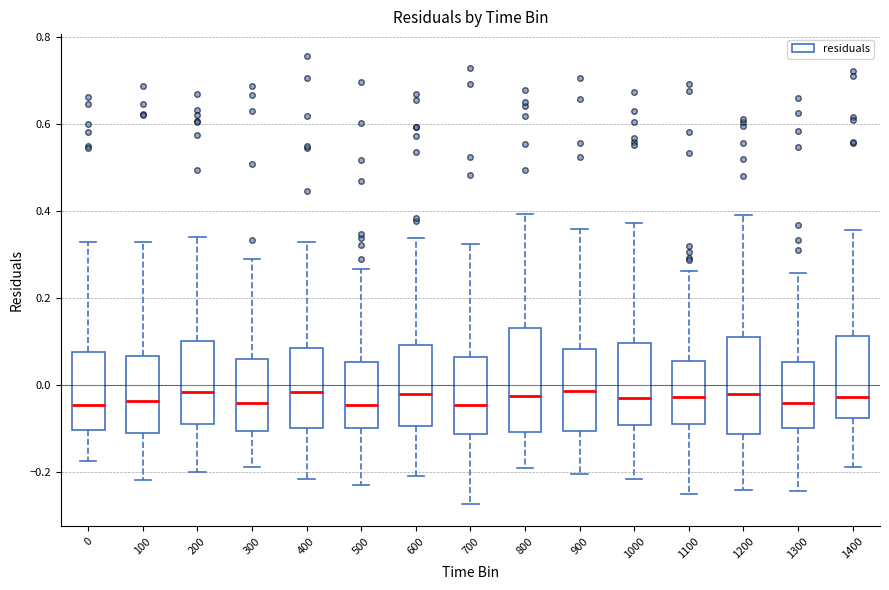

Reading left to right, read every box against the y-axis: the position of its median line, the range the box covers, and the ends of its whiskers. The values are not printed on the chart, so give them approximately, as read against the axis.

0: median -0.04, box -0.10 to 0.08, whiskers -0.18 to 0.34
100: median -0.04, box -0.12 to 0.06, whiskers -0.22 to 0.32
200: median -0.02, box -0.10 to 0.10, whiskers -0.20 to 0.34
300: median -0.04, box -0.10 to 0.06, whiskers -0.18 to 0.30
400: median -0.02, box -0.10 to 0.08, whiskers -0.22 to 0.32
500: median -0.04, box -0.10 to 0.06, whiskers -0.22 to 0.26
600: median -0.02, box -0.10 to 0.10, whiskers -0.20 to 0.34
700: median -0.04, box -0.12 to 0.06, whiskers -0.28 to 0.32
800: median -0.02, box -0.10 to 0.14, whiskers -0.18 to 0.40
900: median -0.02, box -0.10 to 0.08, whiskers -0.20 to 0.36
1000: median -0.02, box -0.10 to 0.10, whiskers -0.22 to 0.38
1100: median -0.02, box -0.08 to 0.06, whiskers -0.26 to 0.26
1200: median -0.02, box -0.12 to 0.12, whiskers -0.24 to 0.40
1300: median -0.04, box -0.10 to 0.06, whiskers -0.24 to 0.26
1400: median -0.02, box -0.08 to 0.12, whiskers -0.18 to 0.36